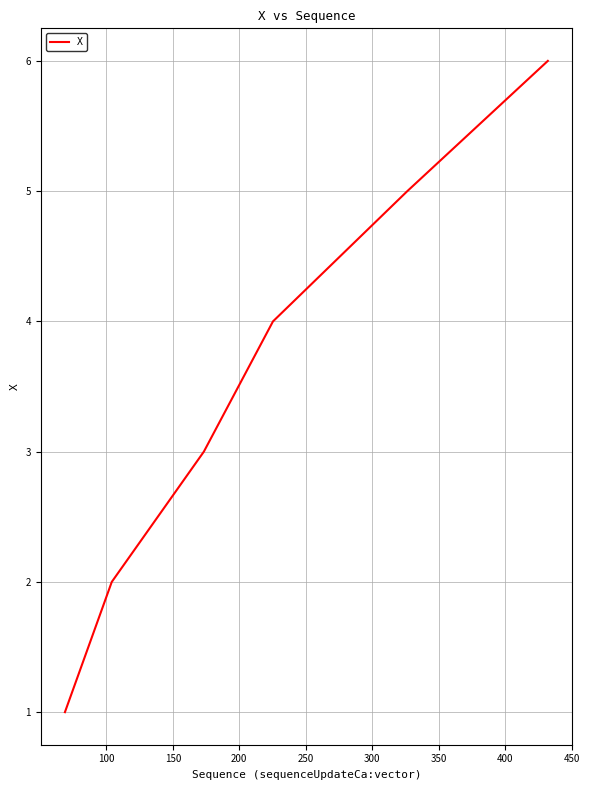

What is the difference between the maximum and second lowest values?

4